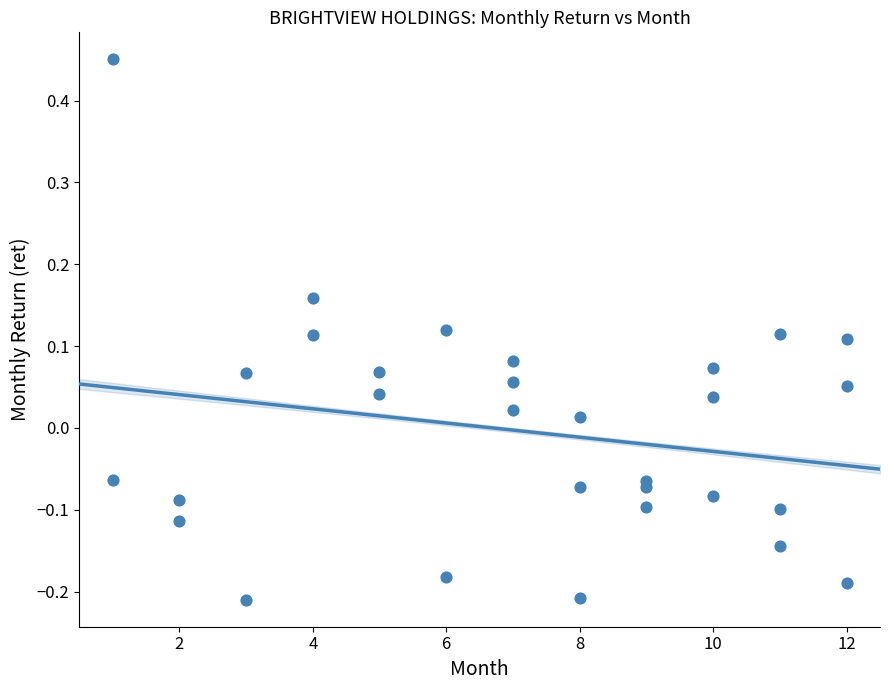

What is the range of X values (max minus min)?

11.0